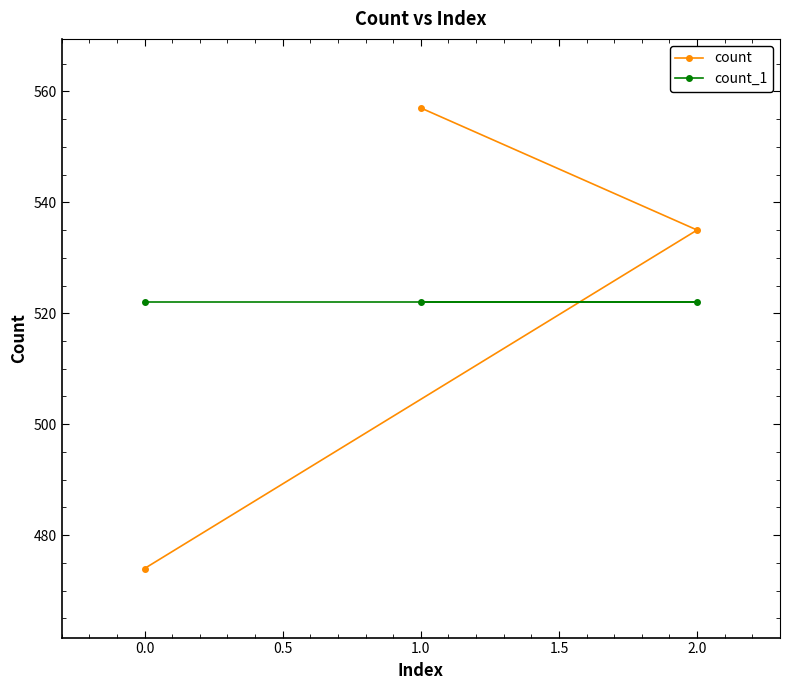

Which series has the largest range (max minus min)?

count